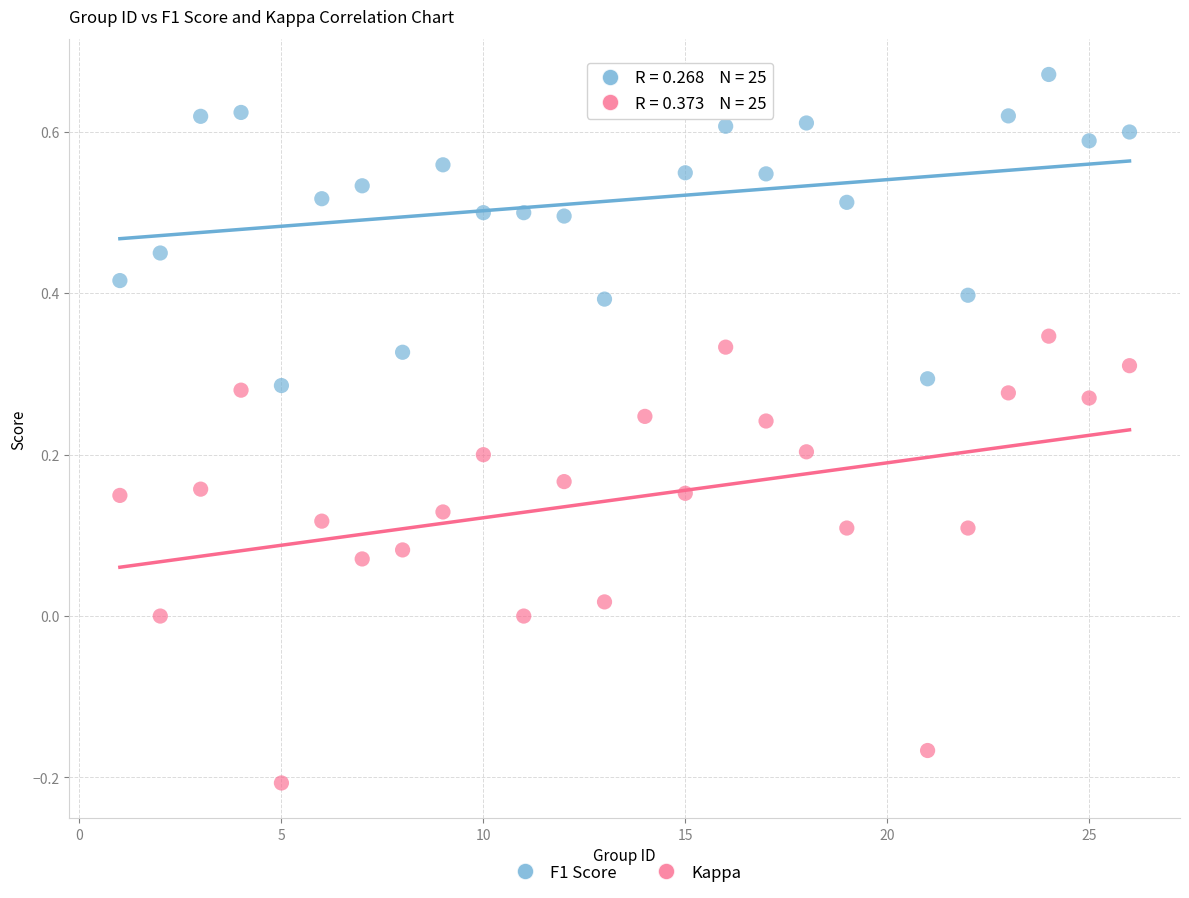

Which series has the largest Y range (max minus min)?

Kappa